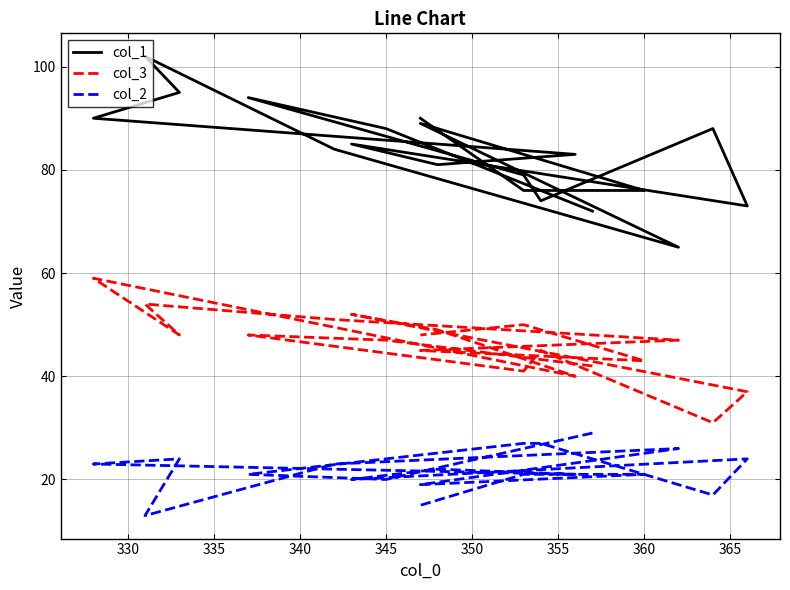

True or false: col_1 and col_2 intersect in this chart.

False